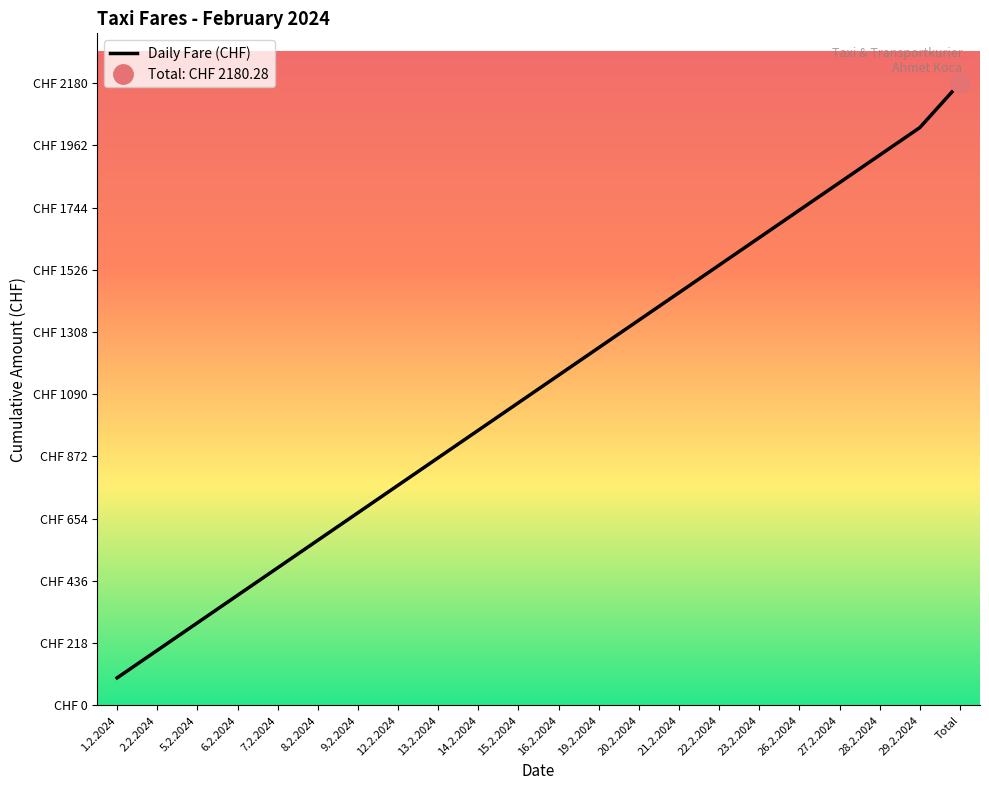

Which label corresponds to the smallest value in the chart?

1.2.2024